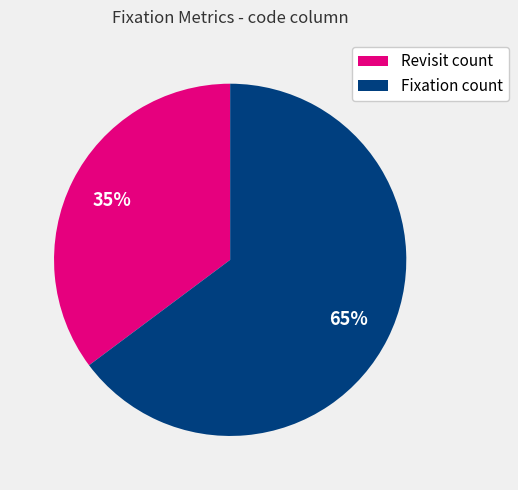

To the nearest percent, what is the average slice percentage?

50%